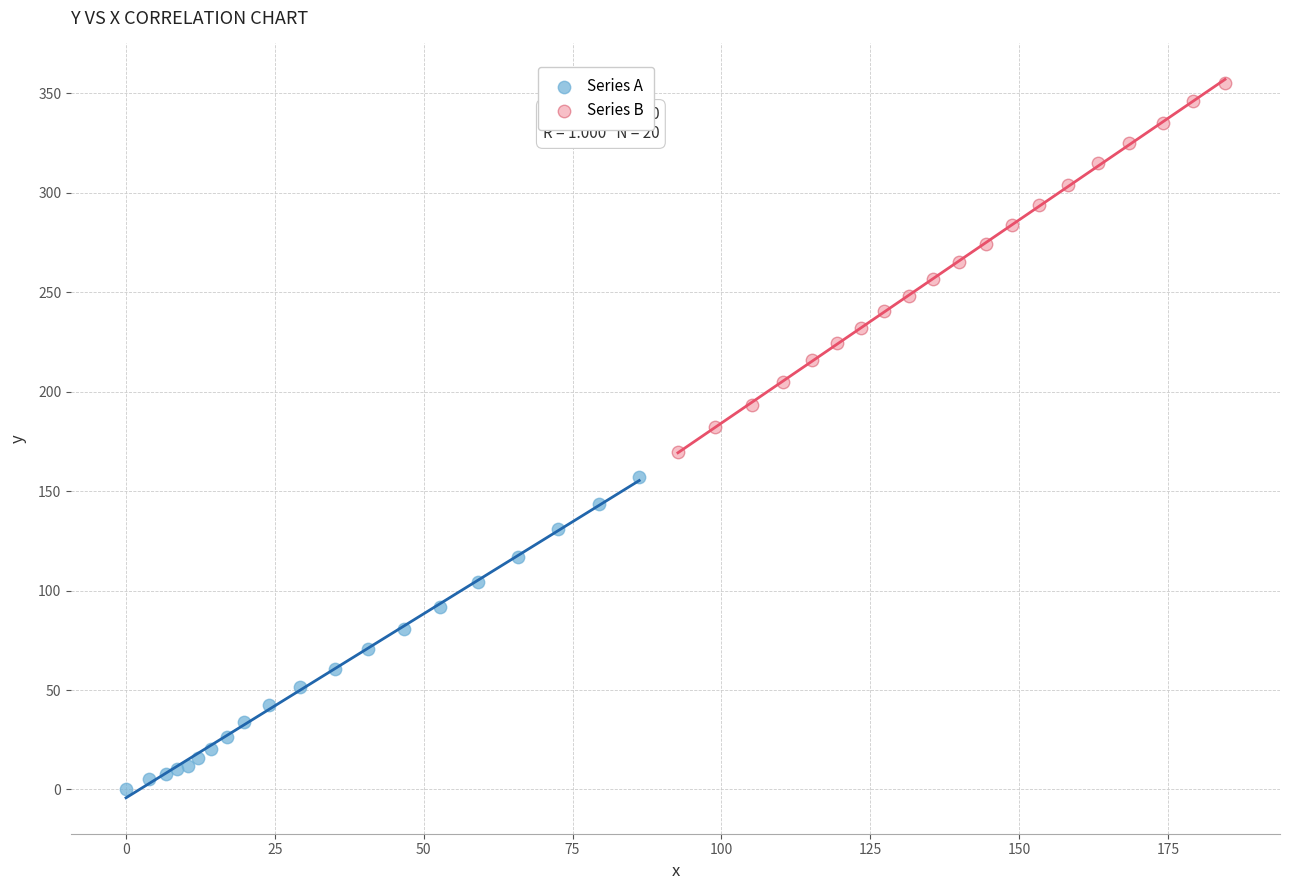

Which series has the largest Y range (max minus min)?

Series B